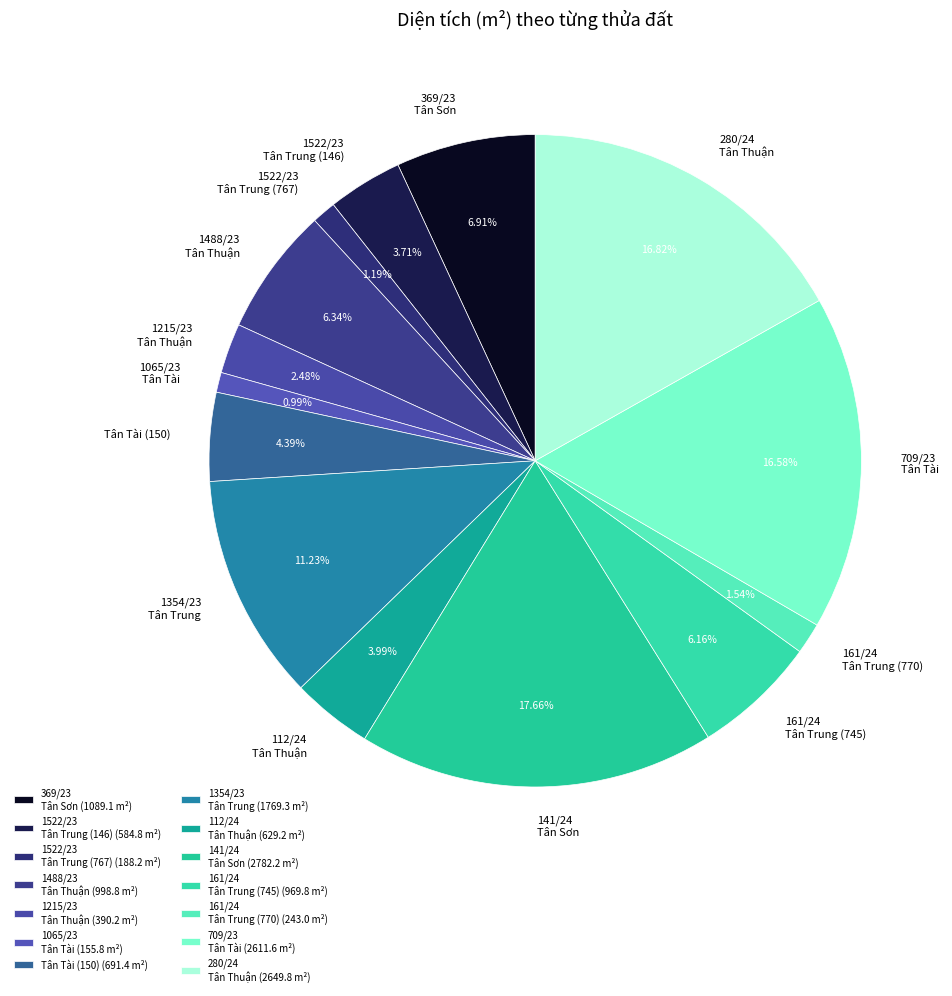

Combined, do 1354/23 Tân Trung and 112/24 Tân Thuận account for over 50%?

No